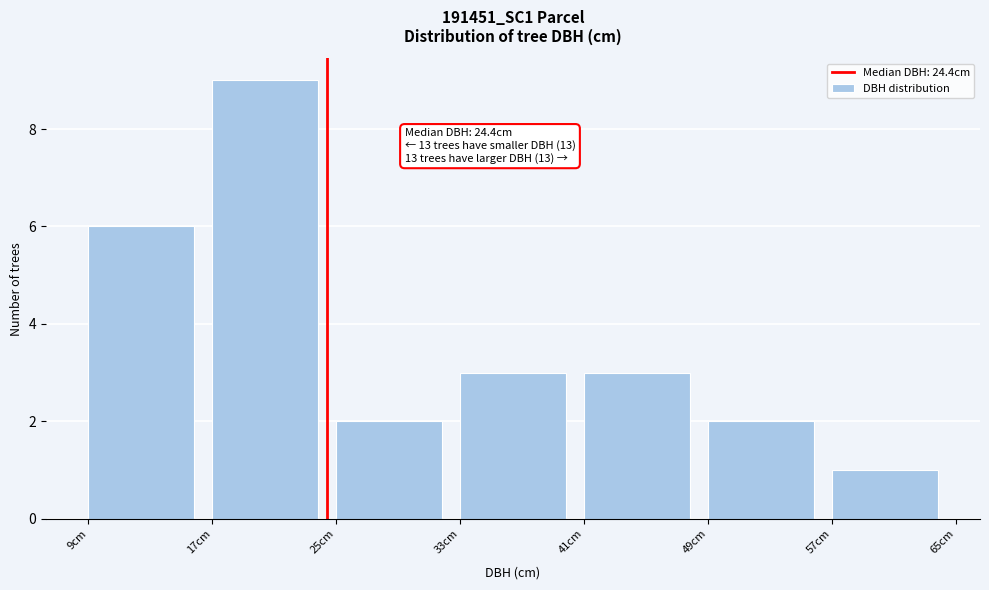

Over which range of the x-axis is the bar tallest?

17 to 25